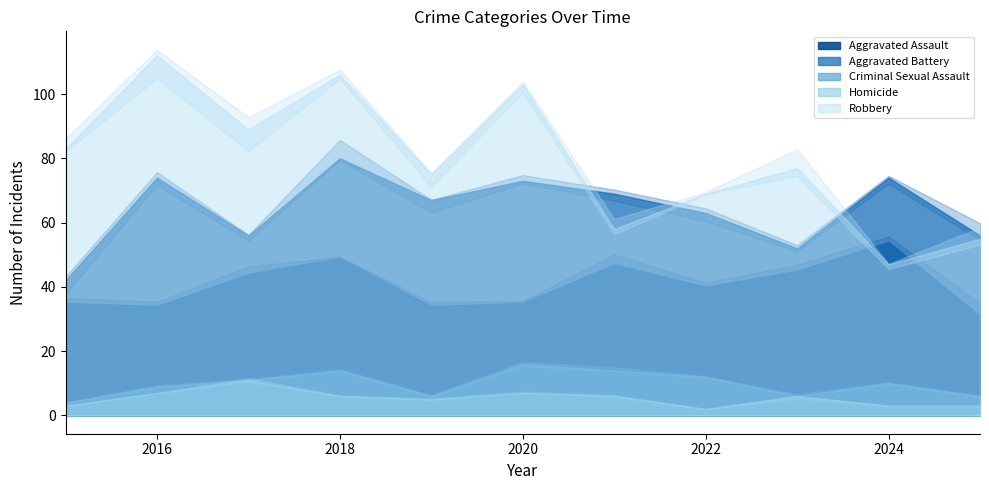

Does the chart have visible grid lines?

No